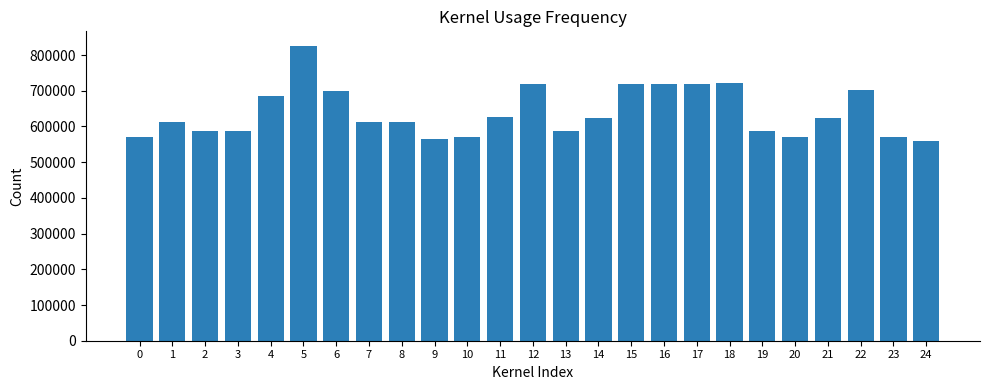

What is the value of the 17th bar from the left?

717650